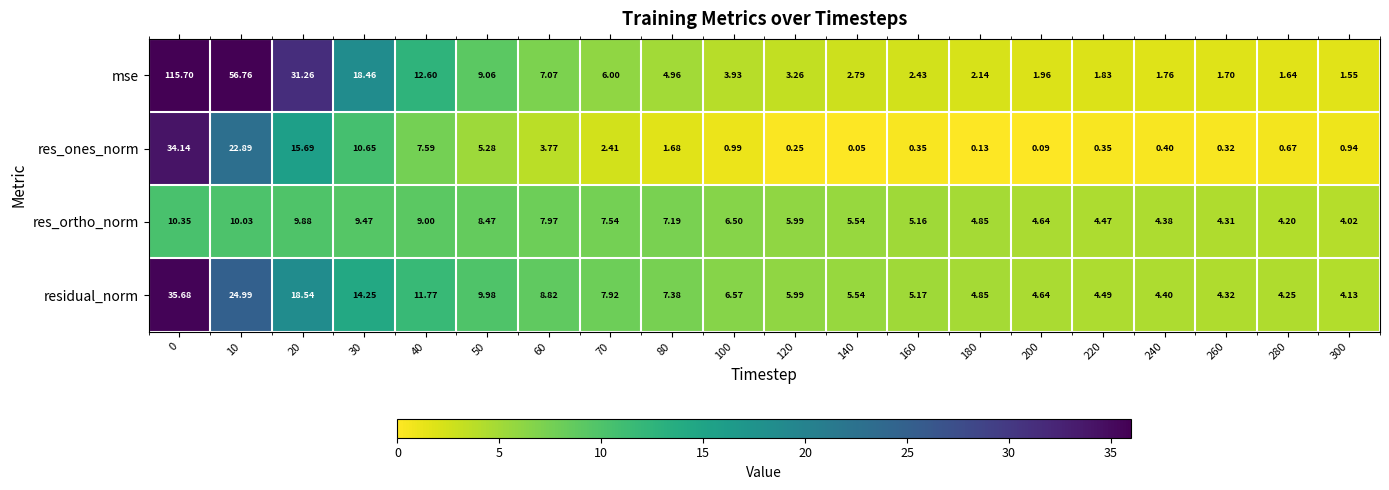

Rank the series at 220 from lowest to highest value.

res_ones_norm, mse, res_ortho_norm, residual_norm